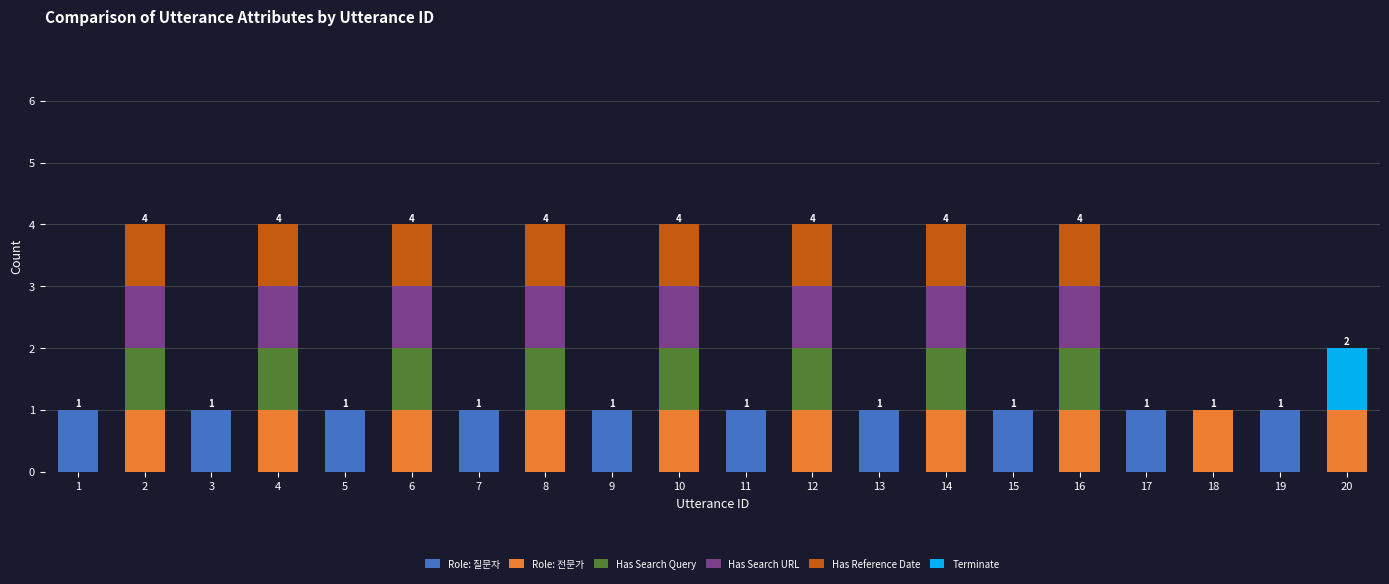

The value of Role: 질문자 at 19 is 1. True or false?

True